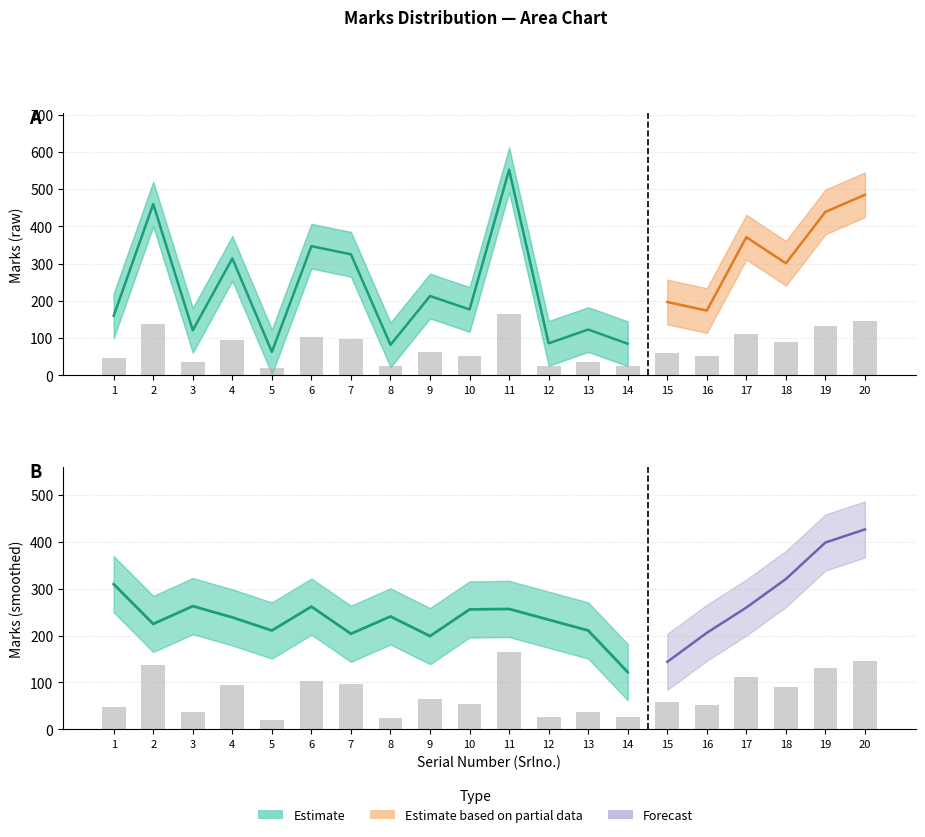

At which label does Marks_upper reach its minimum?

5